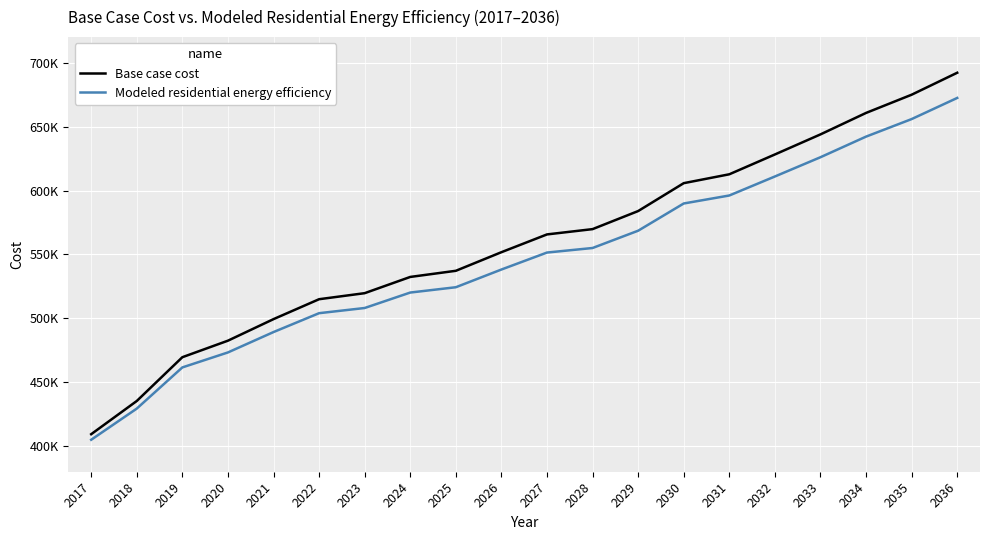

List the series in order of their overall mean, highest first.

Base case cost, Modeled residential energy efficiency